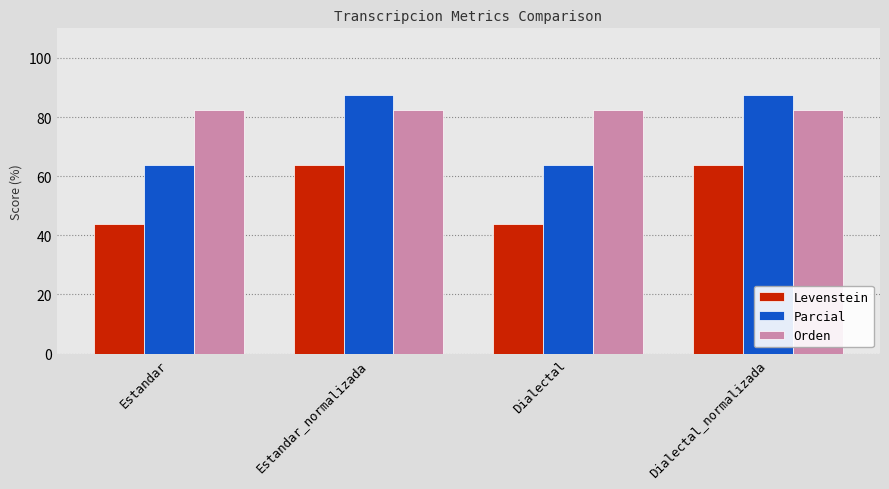

What is the approximate value of Levenstein at Dialectal_normalizada?

63.6